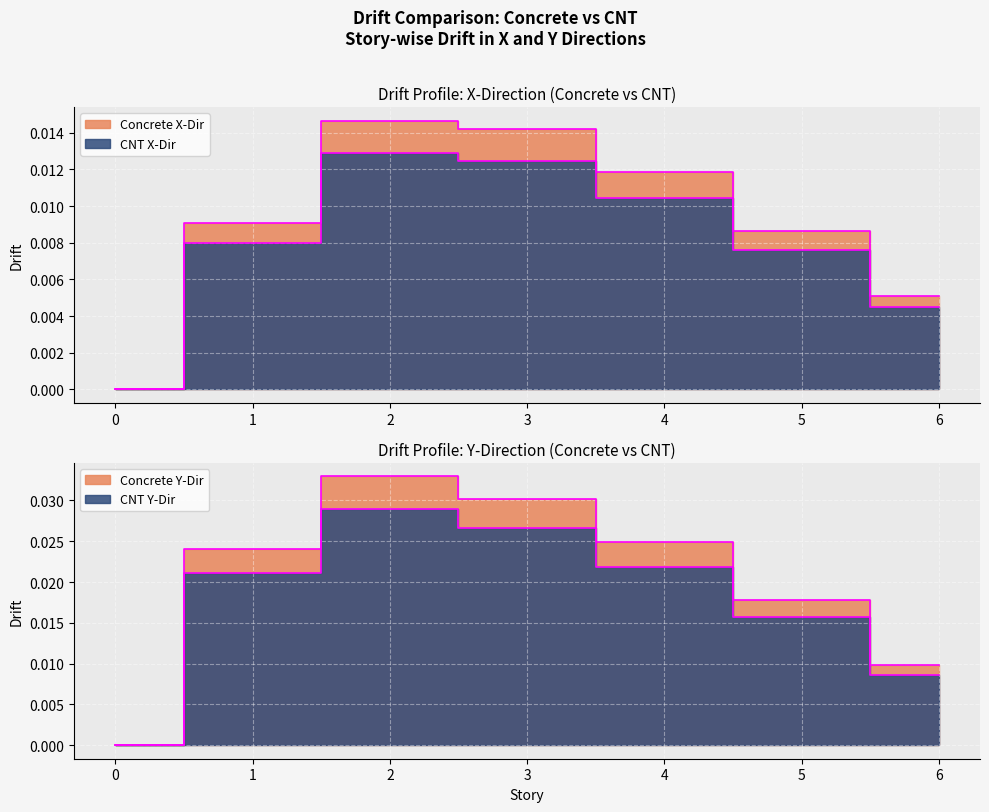

Which has a higher value, 4 or 0?

4